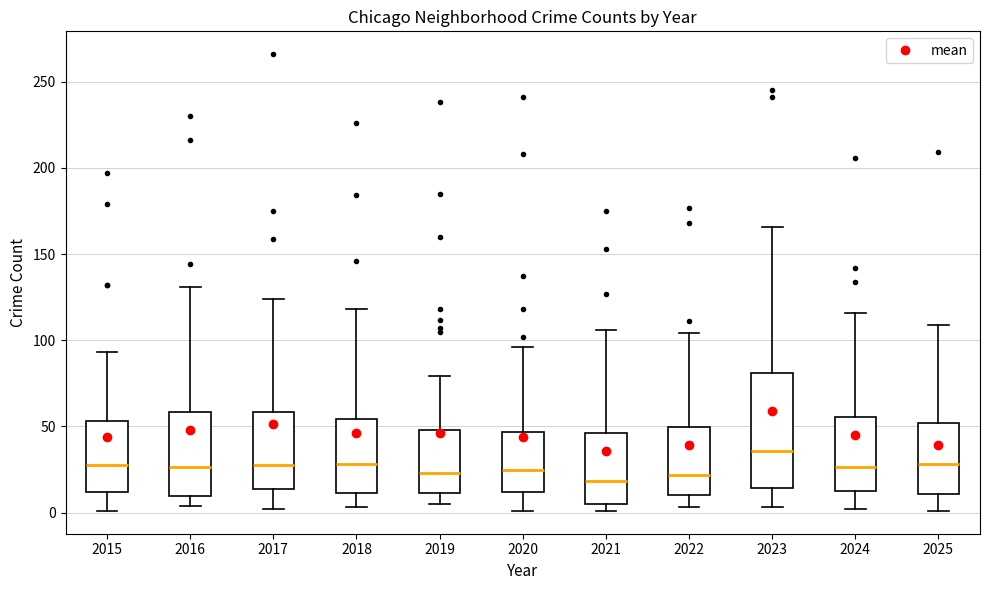

Where does the median line of the box at x = 2020 sit on the y-axis? The values are not printed on the chart, so give them approximately, as read against the axis.

25